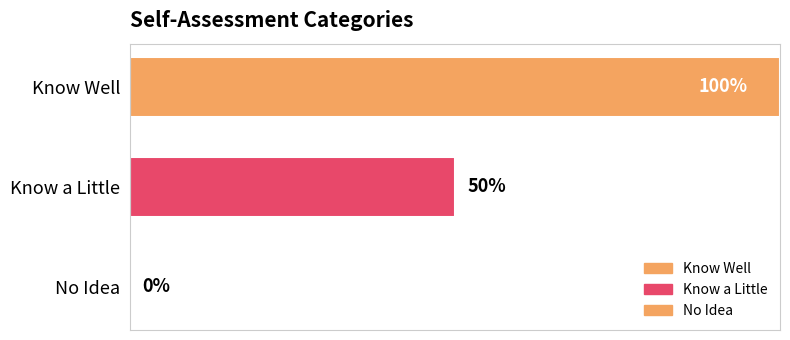

How many bars are there in total?

3